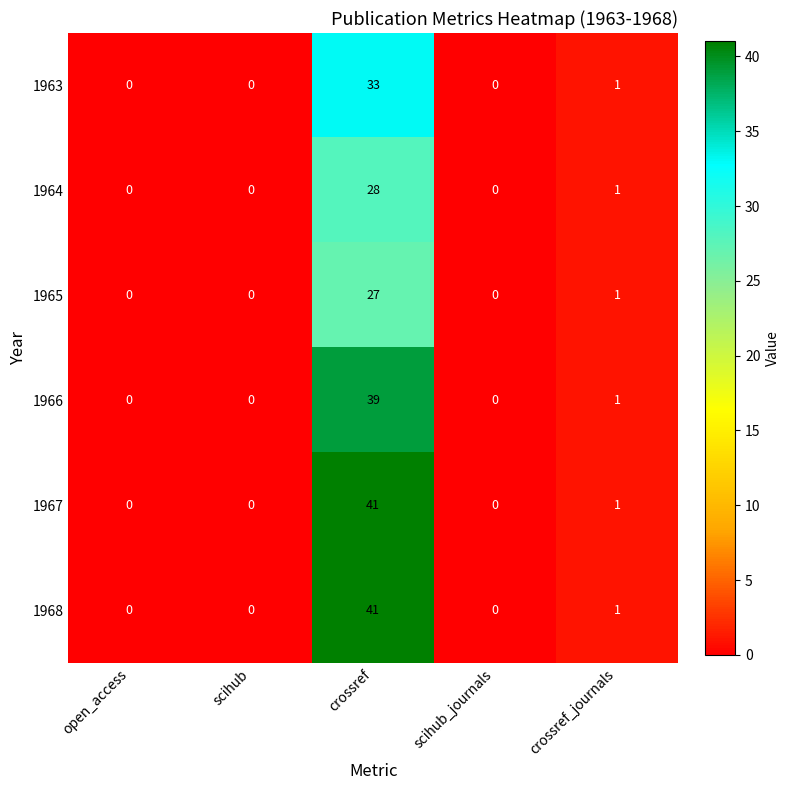

What is the greatest value displayed?

41